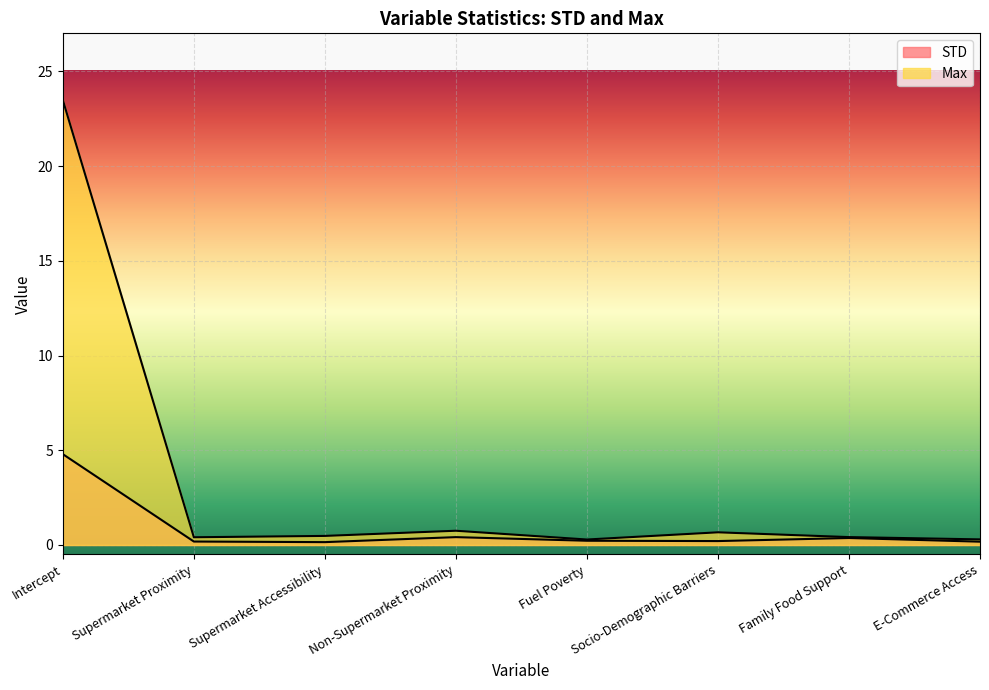

How many lines are shown in the chart?

2